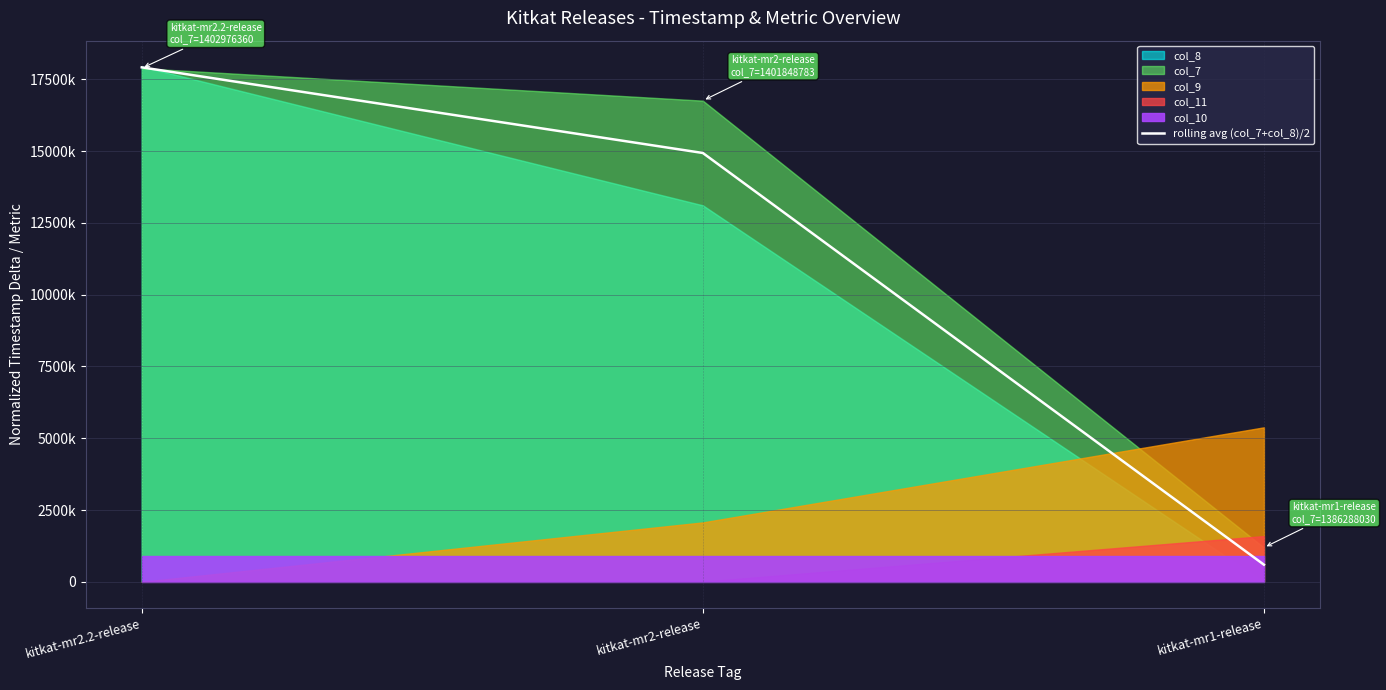

Reading left to right, what are all the values shown in this chart?

kitkat-mr2.2-release=17913596.5	kitkat-mr2-release=14931942.0	kitkat-mr1-release=596723.5